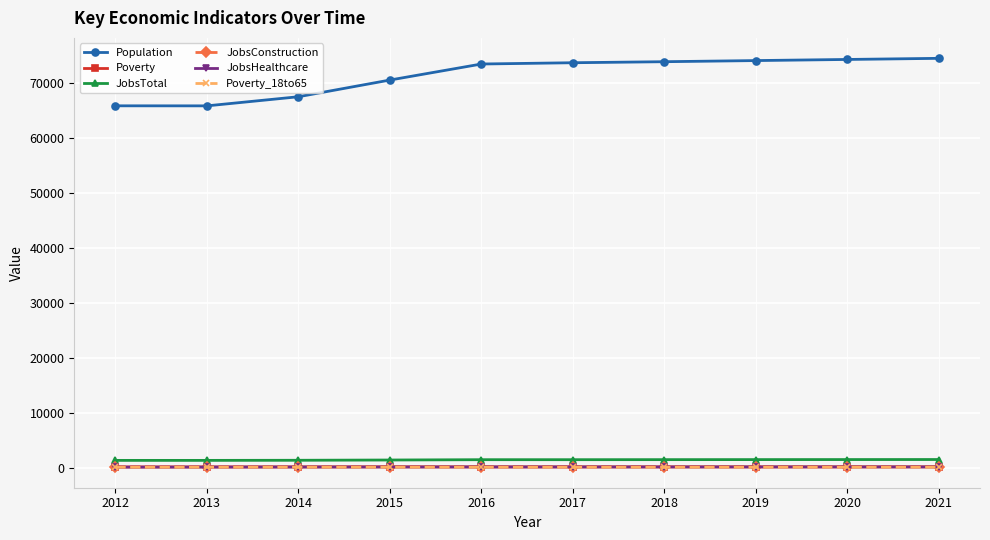

What is the difference between the maximum and minimum values in the Poverty_18to65 series?

10